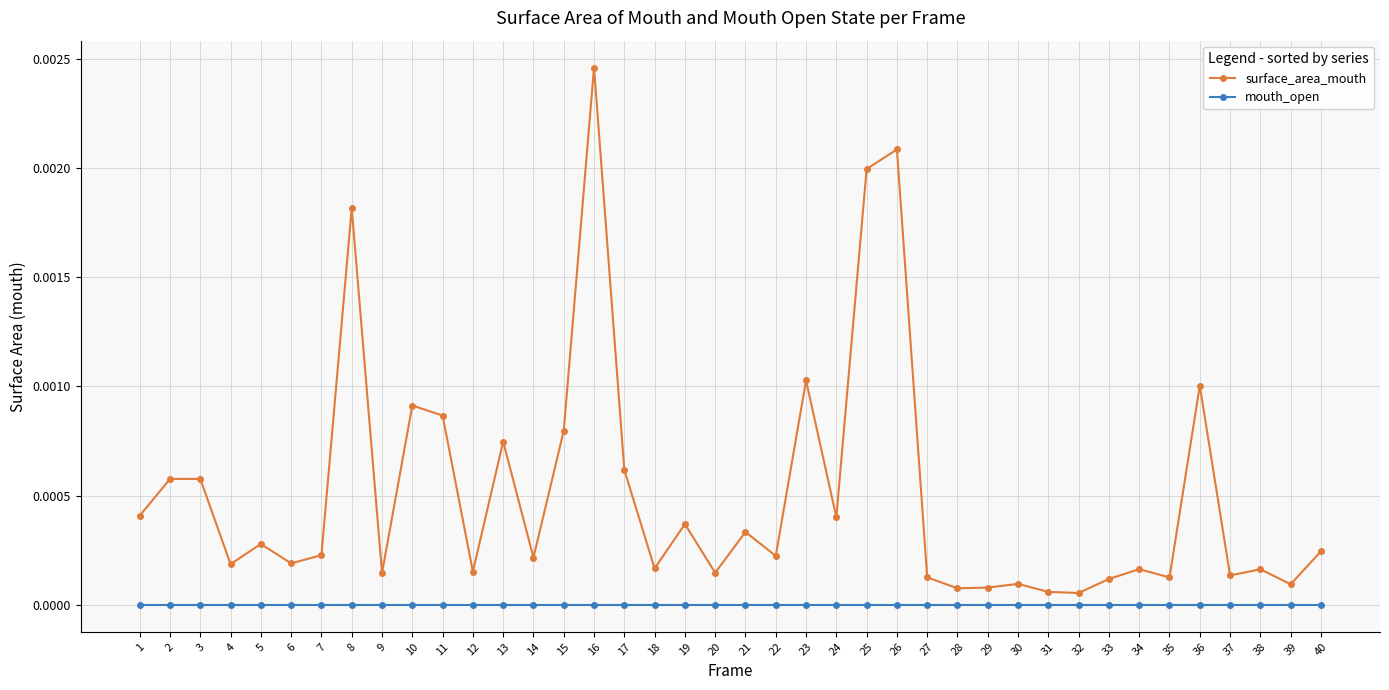

Rank the series by their average value, from lowest to highest.

mouth_open, surface_area_mouth